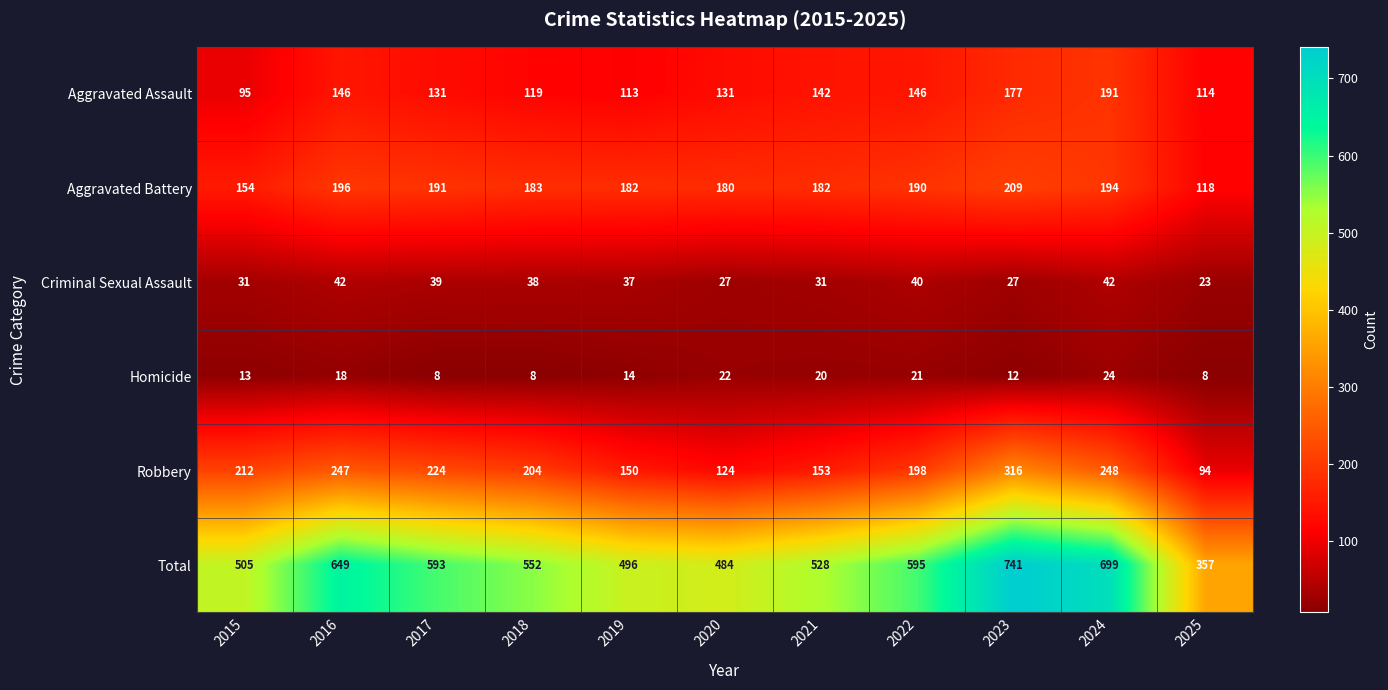

What is the difference between the maximum and minimum values in the Robbery series?

222